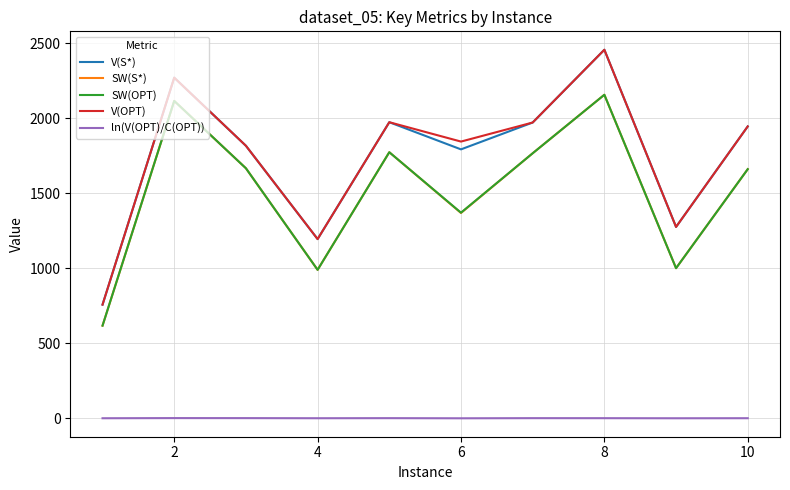

True or false: ln(V(OPT)/C(OPT)) and V(OPT) intersect in this chart.

False